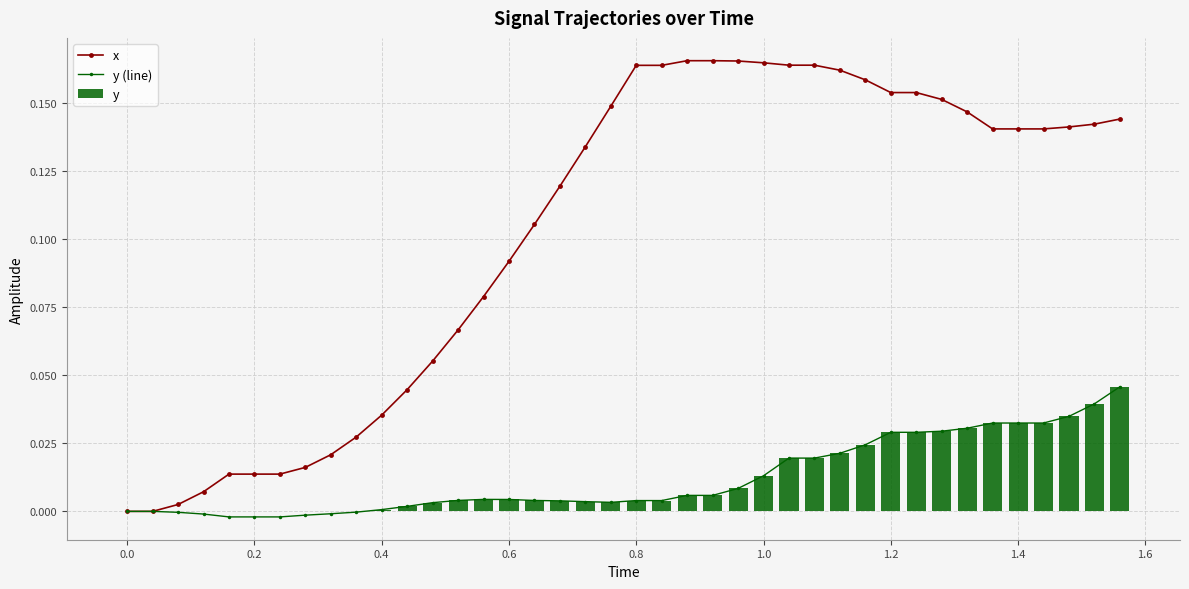

What is the difference between the second highest and minimum values in the x series?

0.2